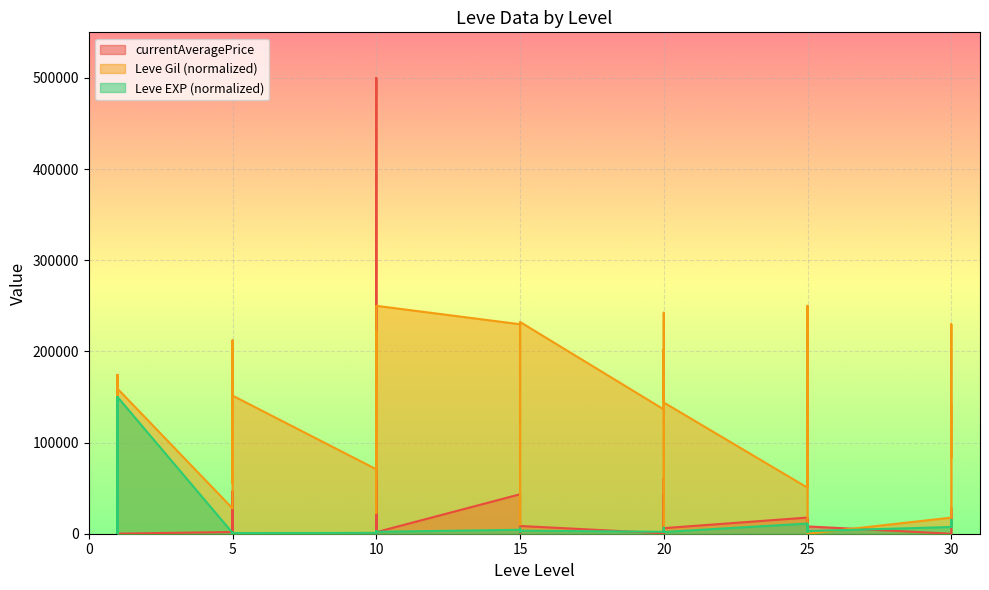

Which series has the largest range (max minus min)?

currentAveragePrice